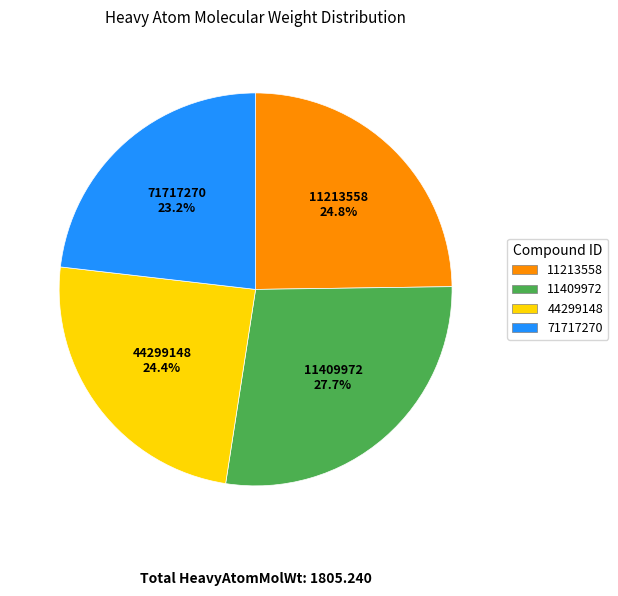

Does 11213558 represent more than half of the total?

No